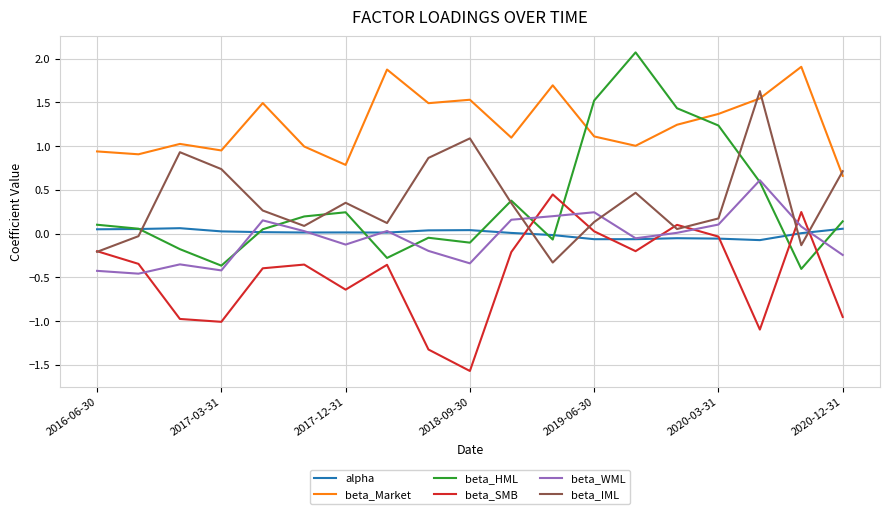

Which series has the largest range (max minus min)?

beta_HML